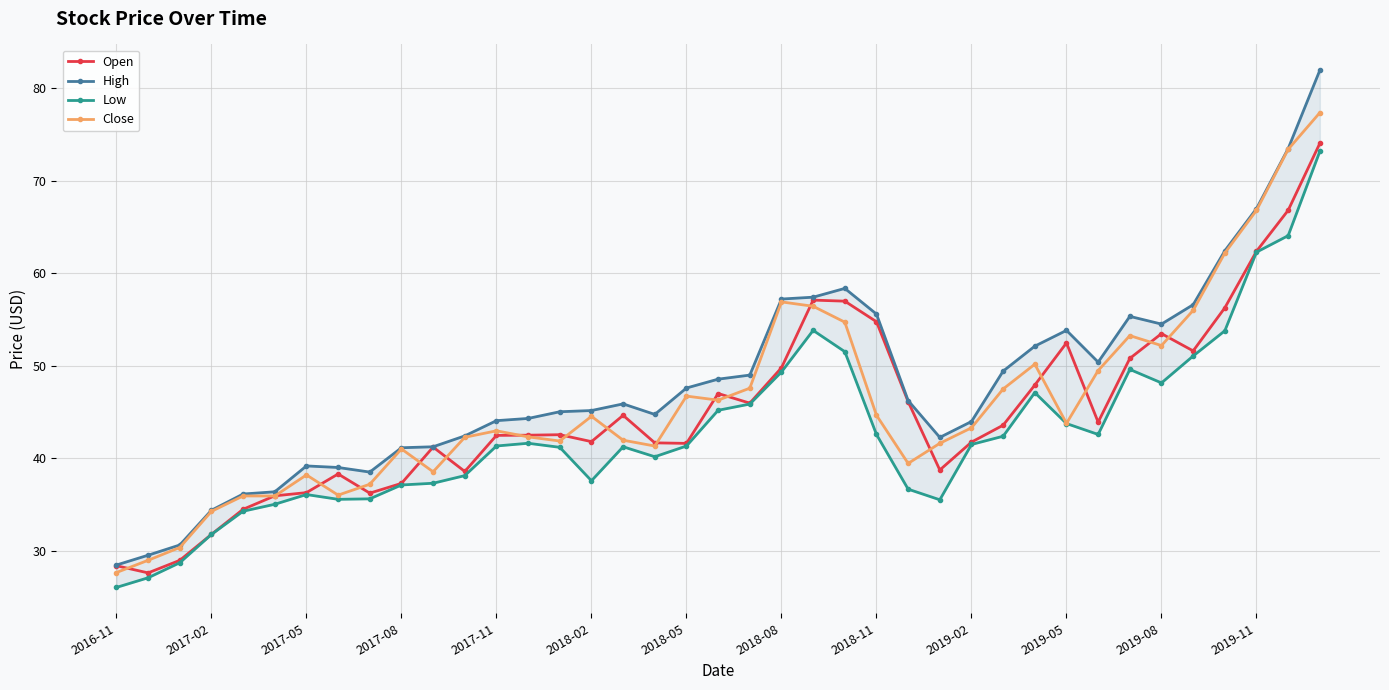

Is the value of Close at 23 greater than the value of High at 20?

Yes